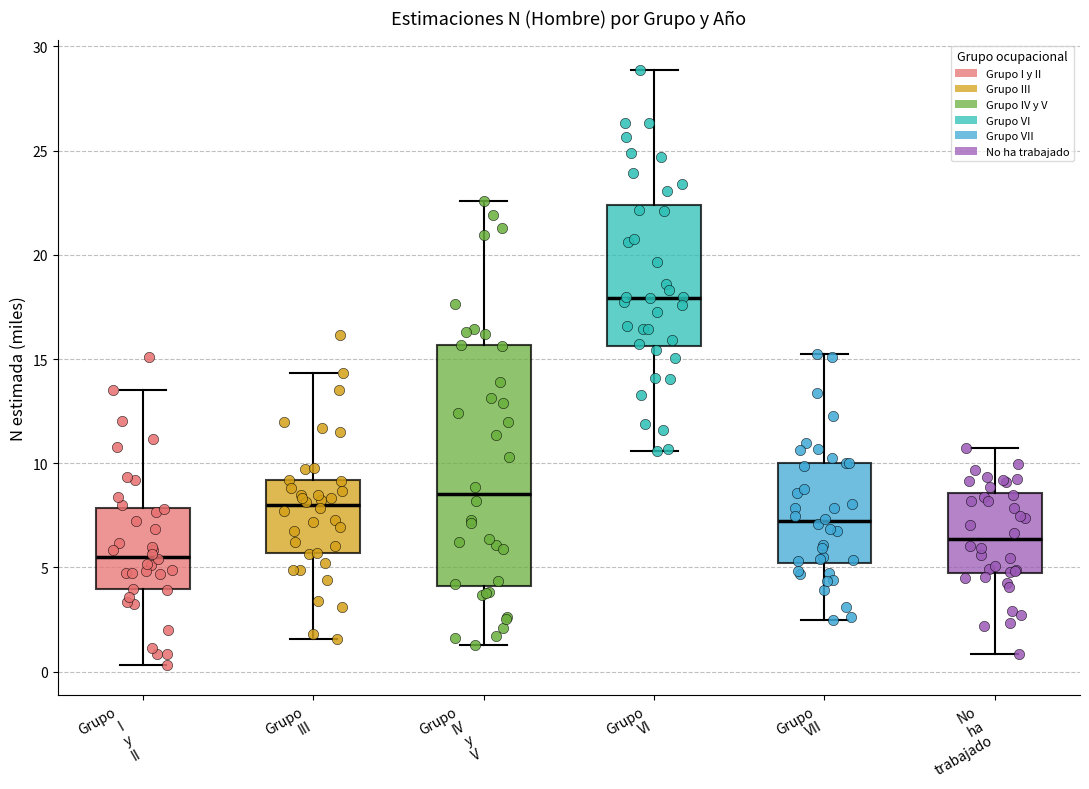

Reading left to right, read every box against the y-axis: the position of its median line, the range the box covers, and the ends of its whiskers. The values are not printed on the chart, so give them approximately, as read against the axis.

Grupo I y II: median 5.5, box 4.0 to 8.0, whiskers 0.5 to 13.5
Grupo III: median 8.0, box 5.5 to 9.0, whiskers 1.5 to 14.5
Grupo IV y V: median 8.5, box 4.0 to 15.5, whiskers 1.5 to 22.5
Grupo VI: median 18.0, box 15.5 to 22.5, whiskers 10.5 to 29.0
Grupo VII: median 7.0, box 5.0 to 10.0, whiskers 2.5 to 15.0
No ha trabajado: median 6.5, box 4.5 to 8.5, whiskers 1.0 to 10.5